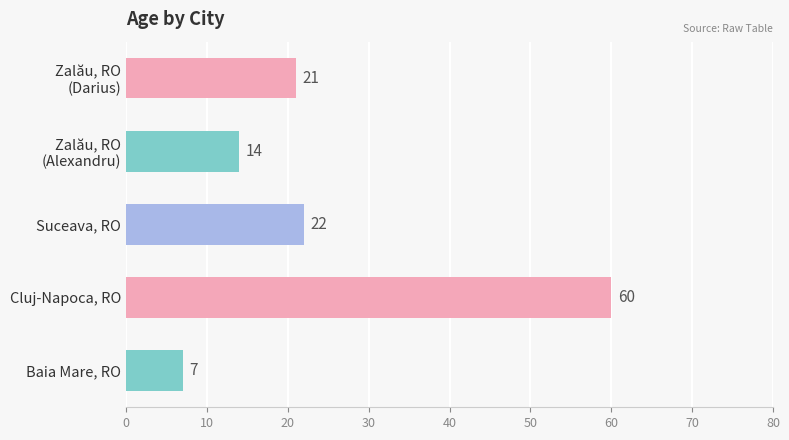

List the labels in order of value, largest first.

Cluj-Napoca, RO, Suceava, RO, Zalău, RO
(Darius), Zalău, RO
(Alexandru), Baia Mare, RO